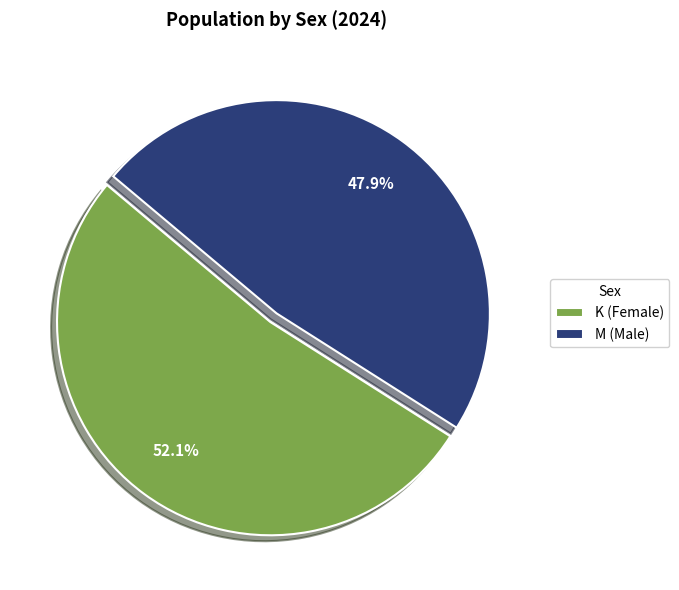

Combined, what portion of the pie is K (Female) and M (Male)?

100.0%